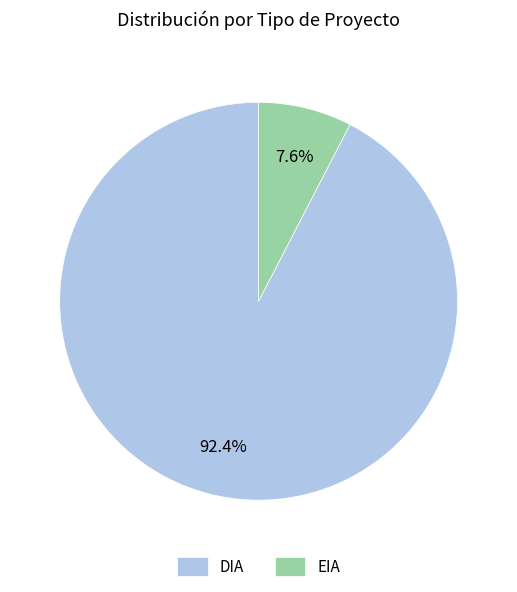

To the nearest percent, what is the difference between the largest and smallest slice percentages?

85%